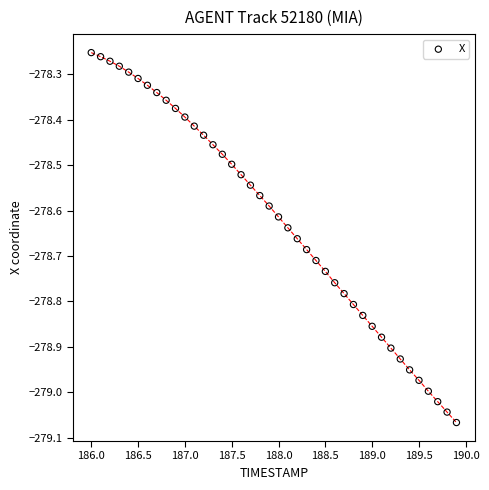

What is the range of Y values (max minus min)?

0.8